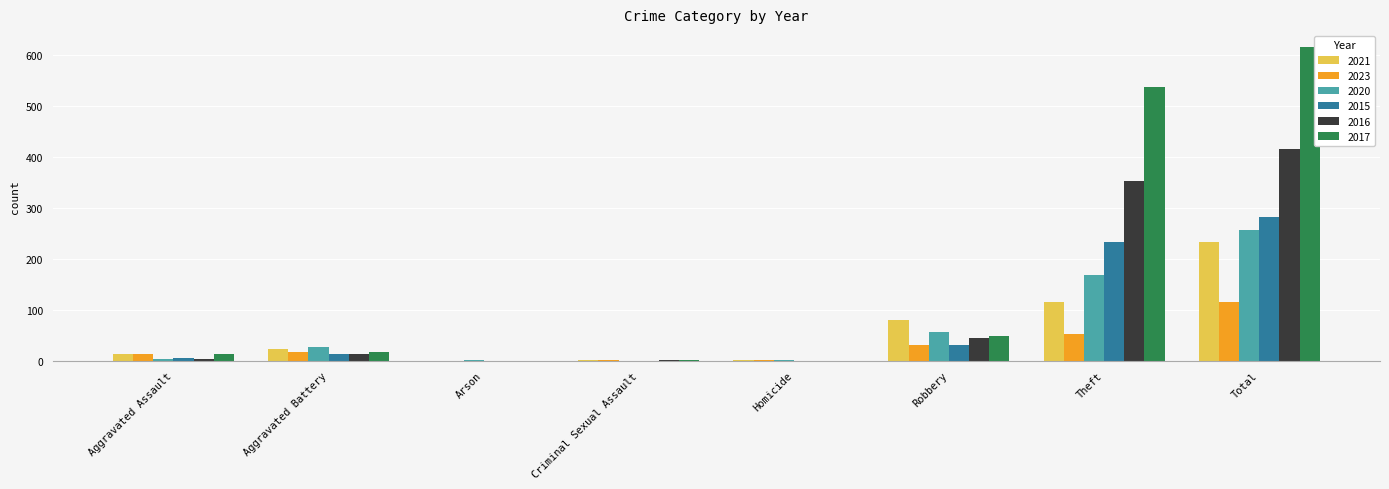

What are all the series names shown in the legend?

2021, 2023, 2020, 2015, 2016, 2017